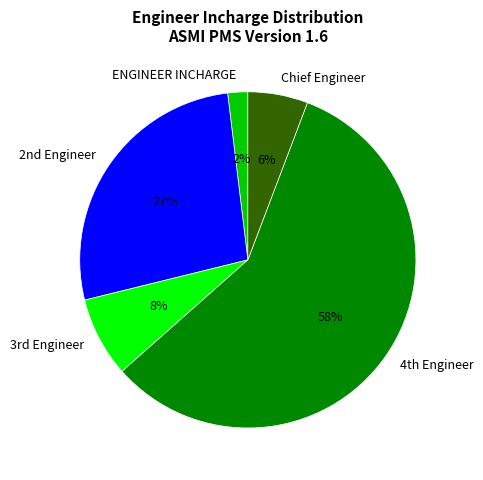

Is there a majority slice in this chart?

Yes